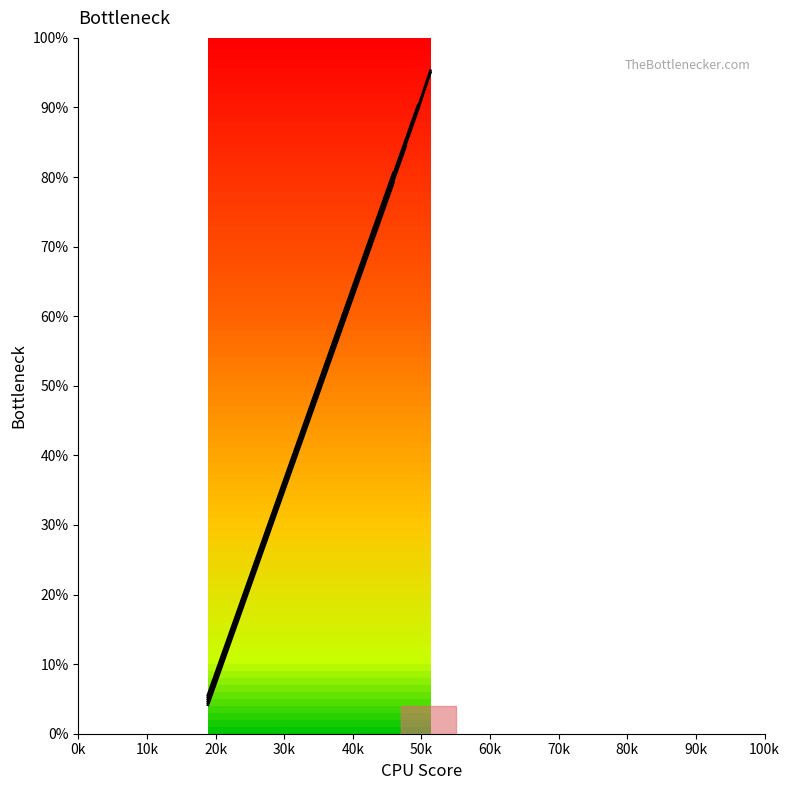

How many categories are shown in the chart?

19